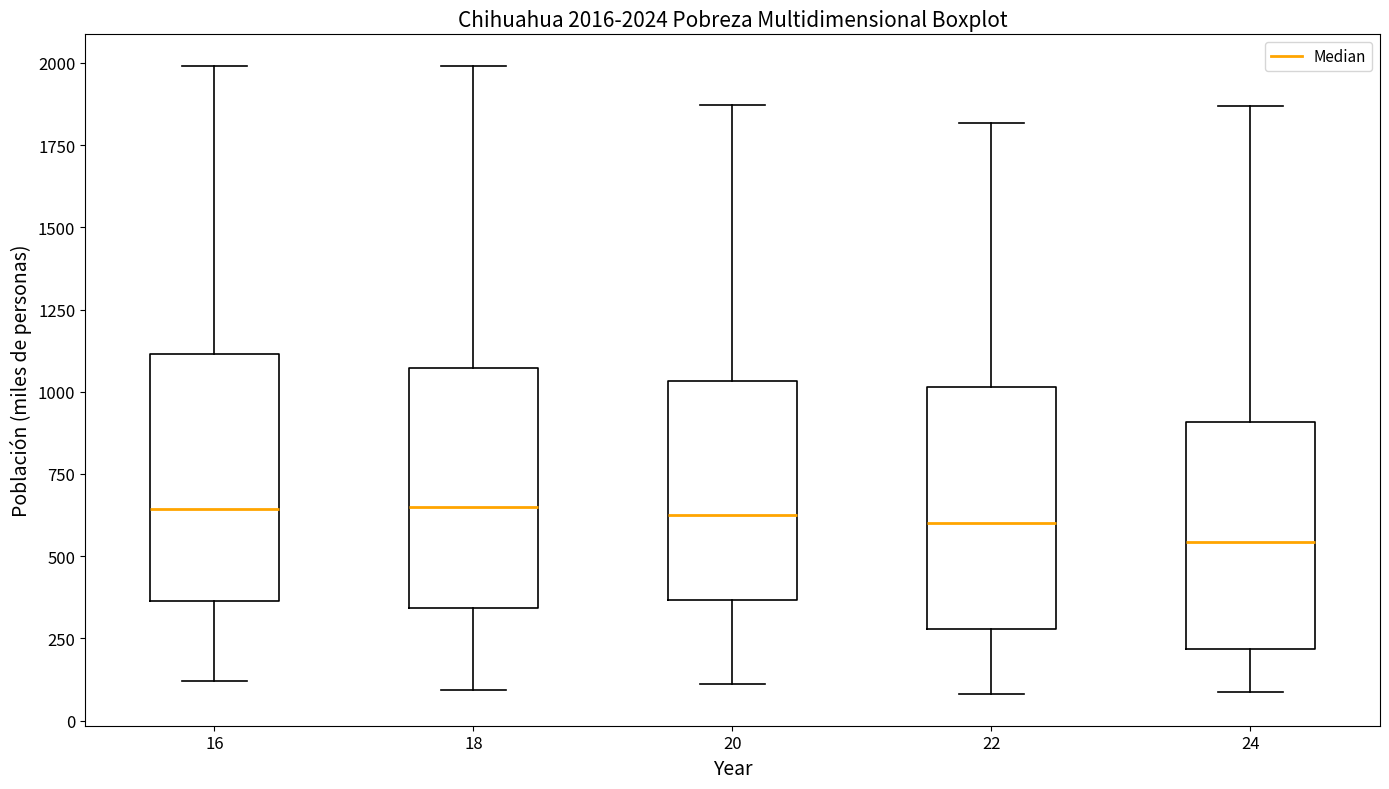

Which box has the lowest median line?

24